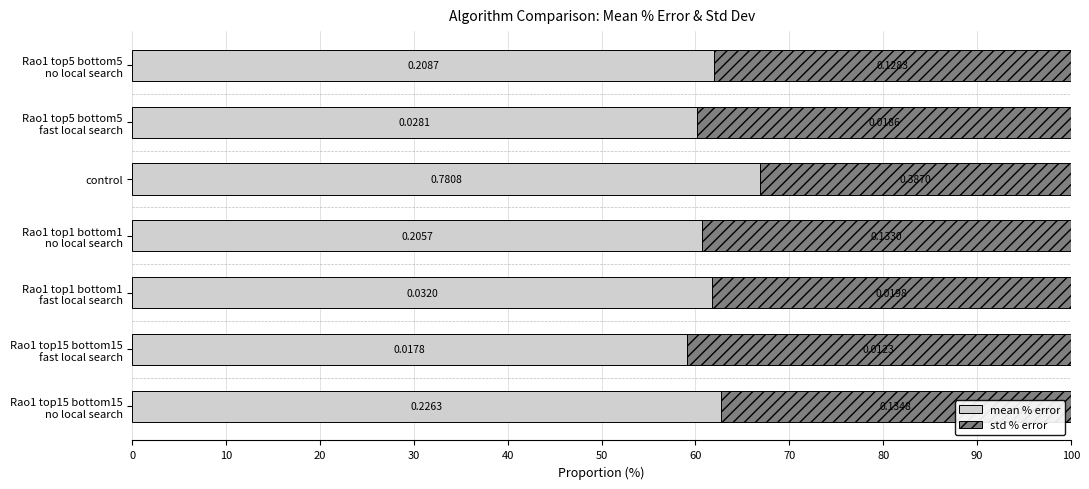

What is the sum of all std % error values?

266.8